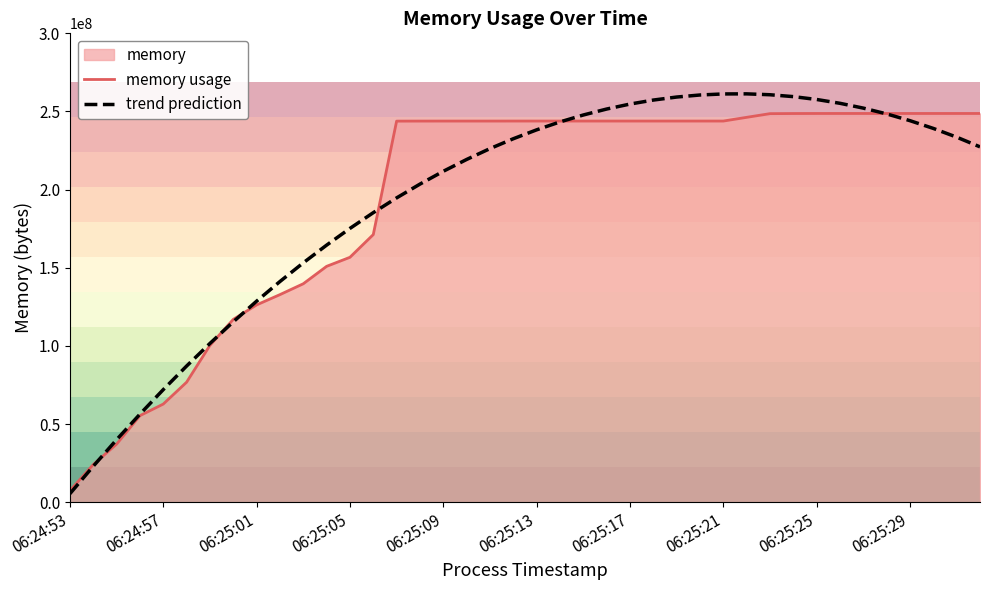

What is the lowest value of the memory usage series?

7446528.0